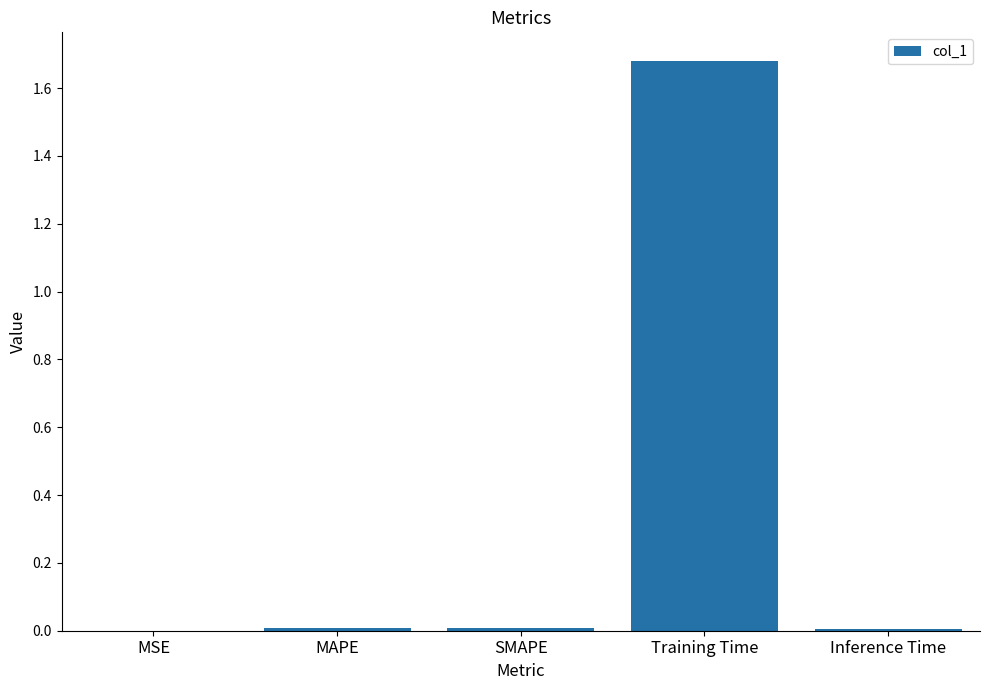

True or false: the data shows 0.0 at Inference Time.

True